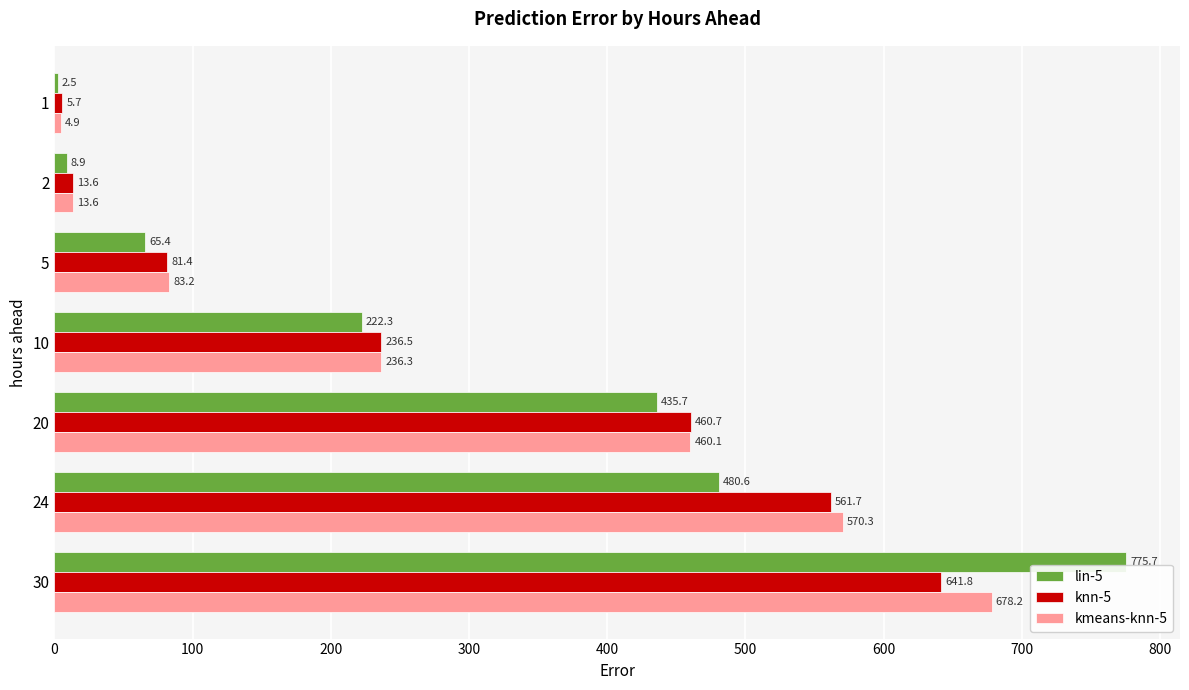

List the series in order of their peak value, lowest first.

knn-5, kmeans-knn-5, lin-5